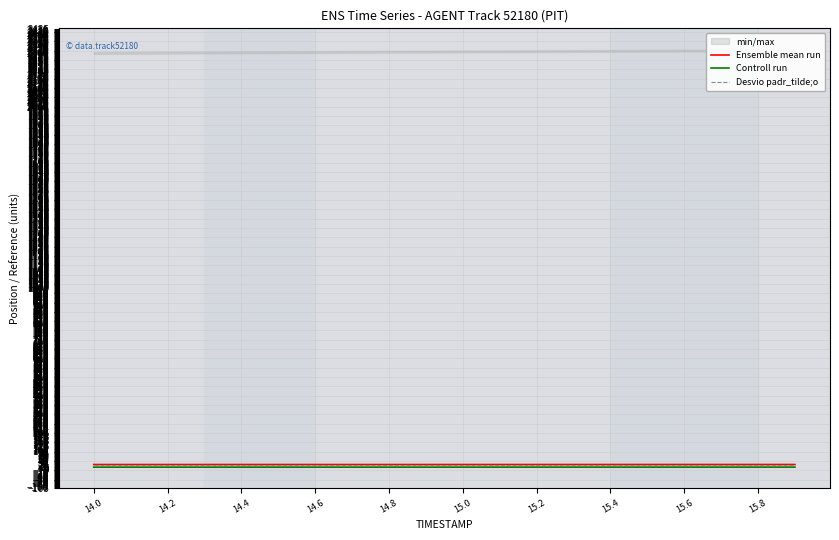

Reading left to right, transcribe all the data shown in this chart.

Ensemble mean run: 23.0	23.0	23.0	23.0	23.0	23.1	23.1	23.1	23.1	23.1	23.1	23.1	23.1	23.1	23.1	23.1	23.1	23.2	23.2	23.2
Controll run: 8.4	8.4	8.4	8.5	8.5	8.5	8.5	8.5	8.5	8.5	8.5	8.5	8.5	8.6	8.6	8.6	8.6	8.6	8.6	8.6
Desvio padr_tilde;o: 22.0	22.0	22.0	22.0	22.0	22.0	22.0	22.0	22.0	22.0	22.0	22.0	22.0	22.0	22.0	22.0	22.0	22.0	22.0	22.0